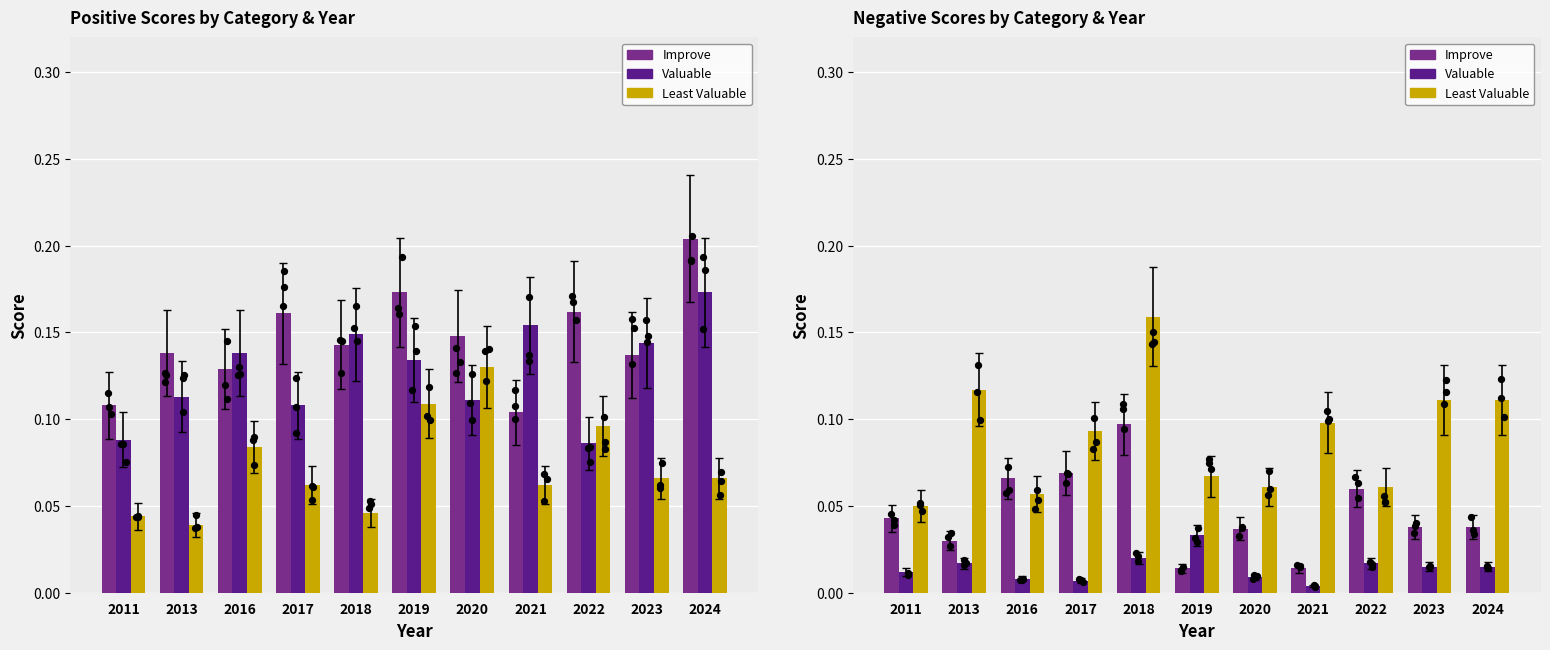

At which category is the sum across all series the highest?

2018